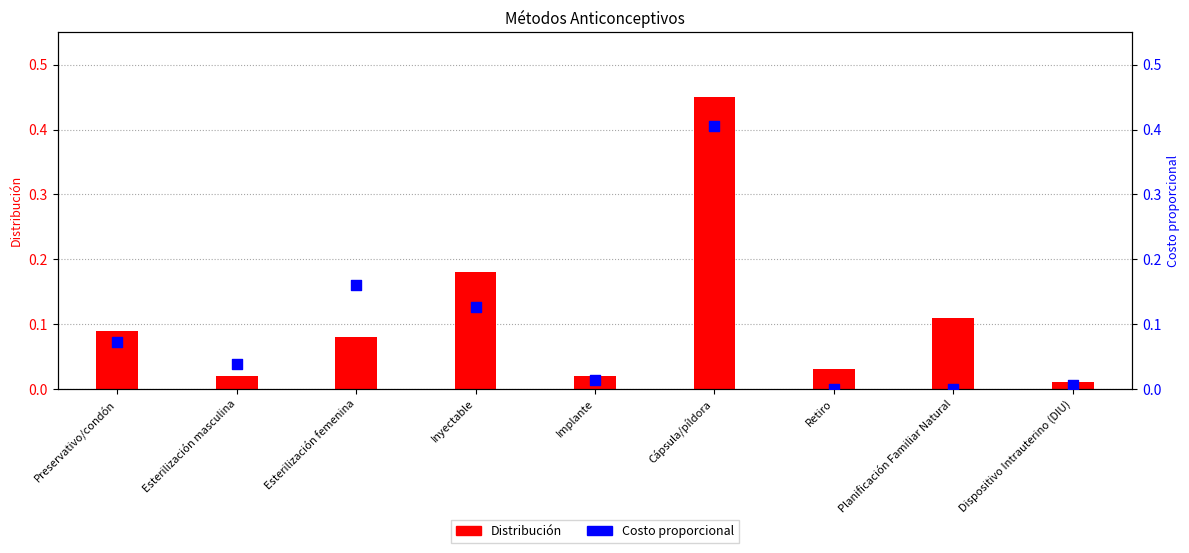

Which series reaches the maximum Y coordinate?

Distribución